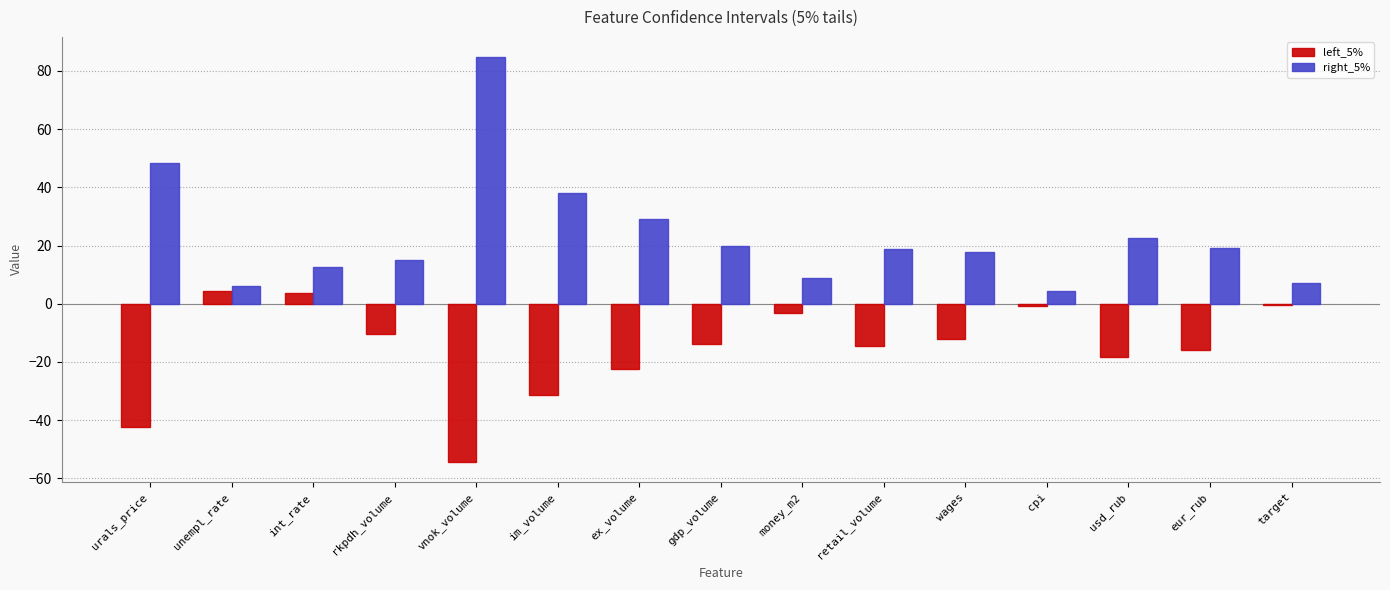

How many data points in left_5% are above -13?

7